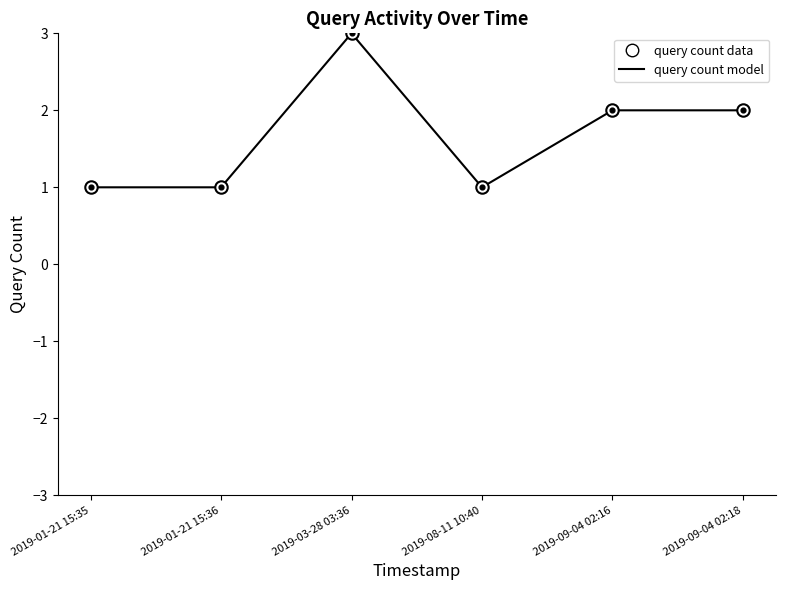

What is the change in value from 2019-08-11 10:40 to 2019-09-04 02:16?

+1